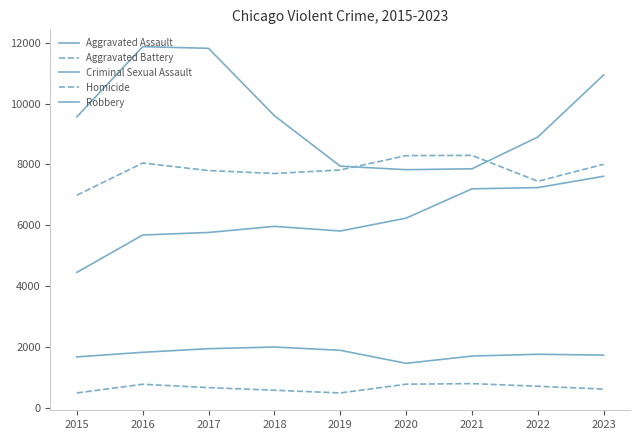

True or false: Homicide and Robbery cross at least once.

False